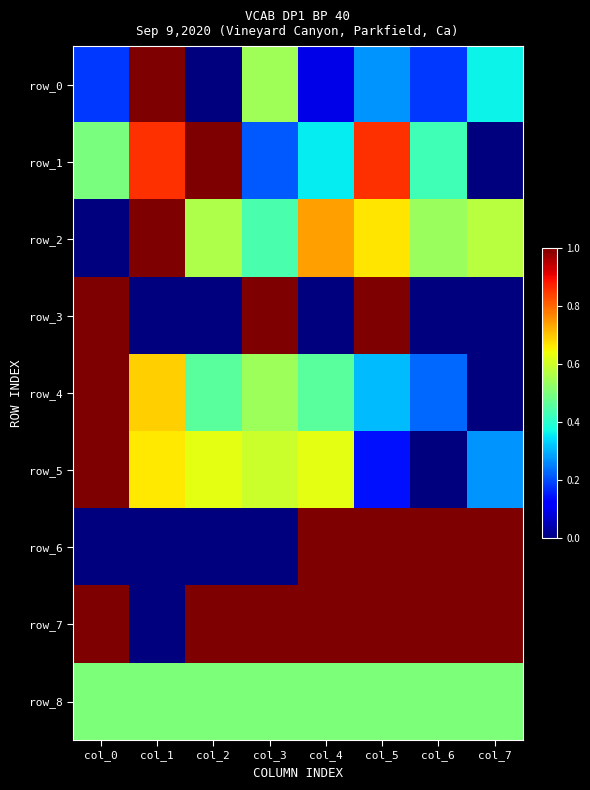

At which label does row_2 reach its minimum?

col_0